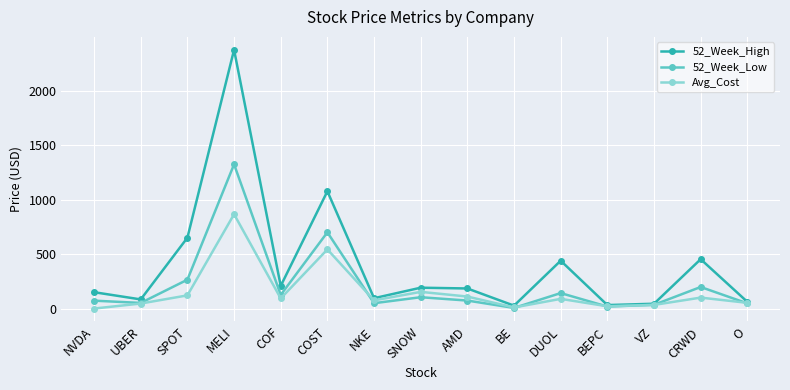

How many interior local valleys does the 52_Week_High series have?

5